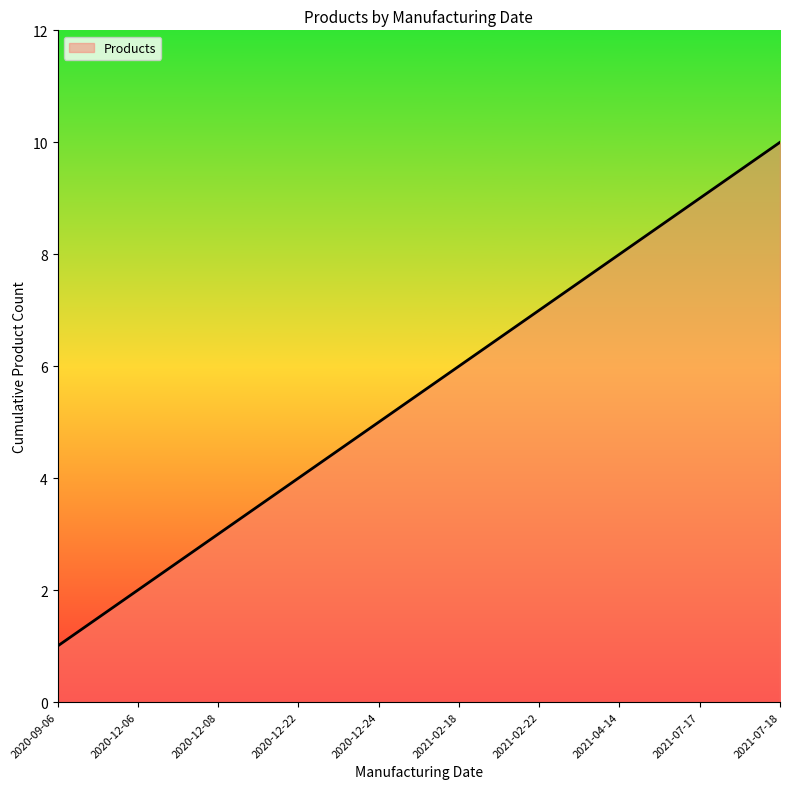

Which category has the highest value across all series?

2021-07-18